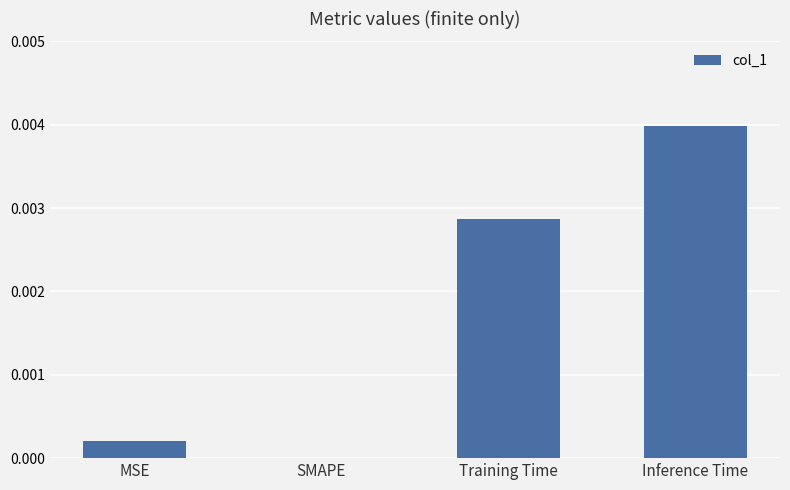

The chart shows a value of 0.0 at Training Time. True or false?

True